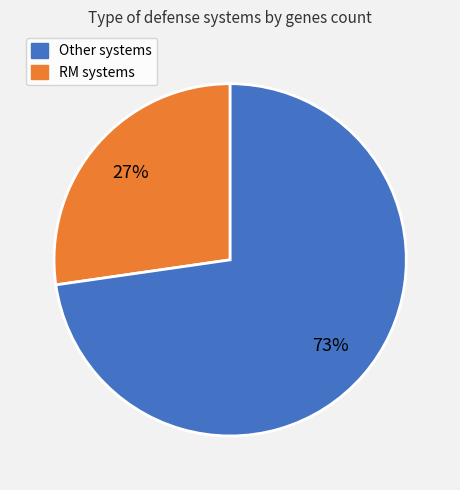

Is there any slice that represents more than half of the pie?

Yes